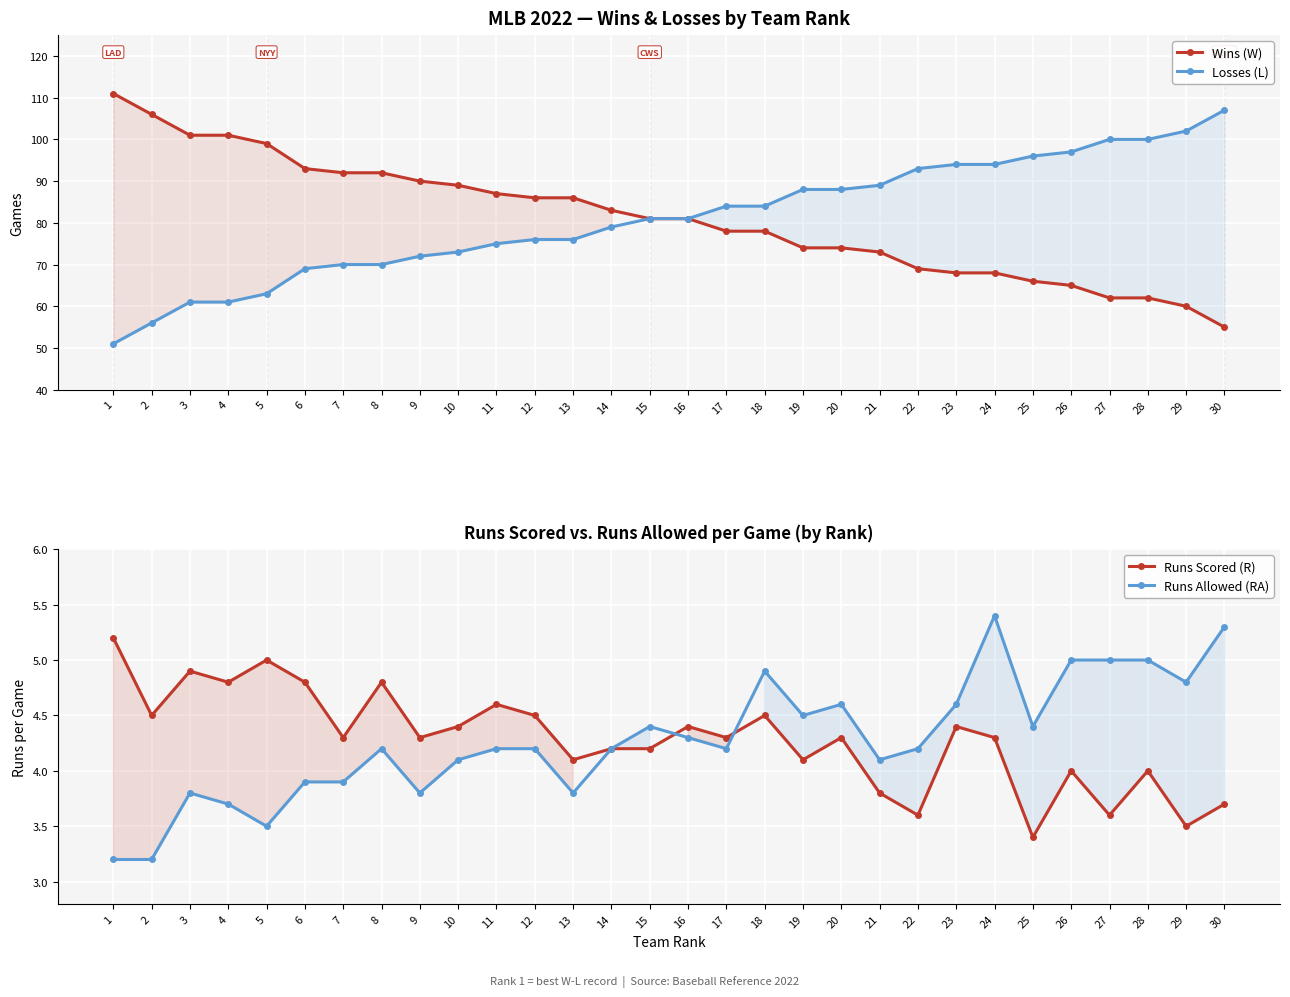

True or false: Wins (W) has more than 2 points higher than both neighbors.

False